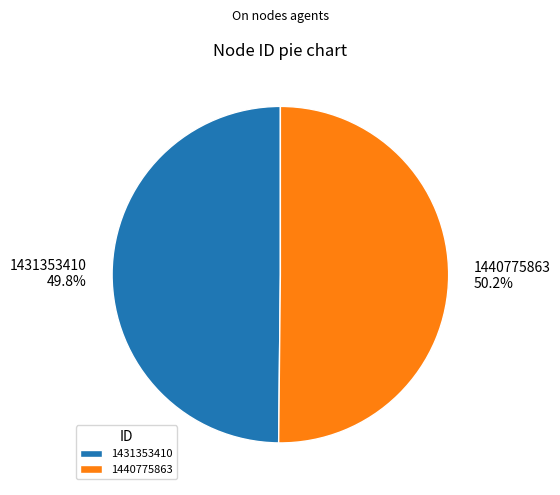

Is it true that 1431353410 is 35% of the pie?

False